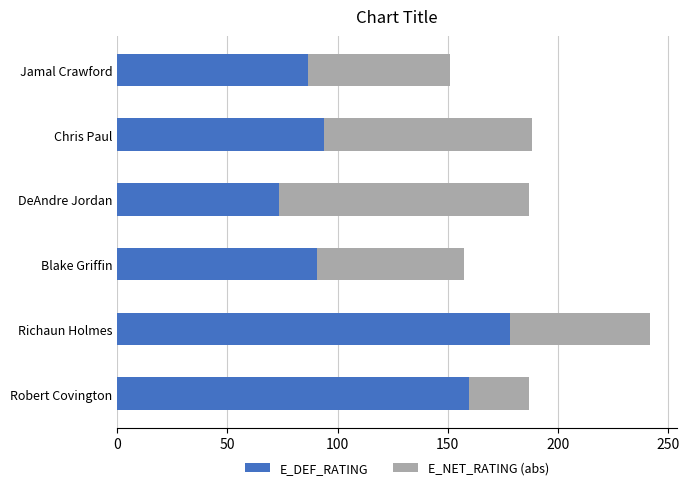

What is the total value across all series at Blake Griffin?

157.6